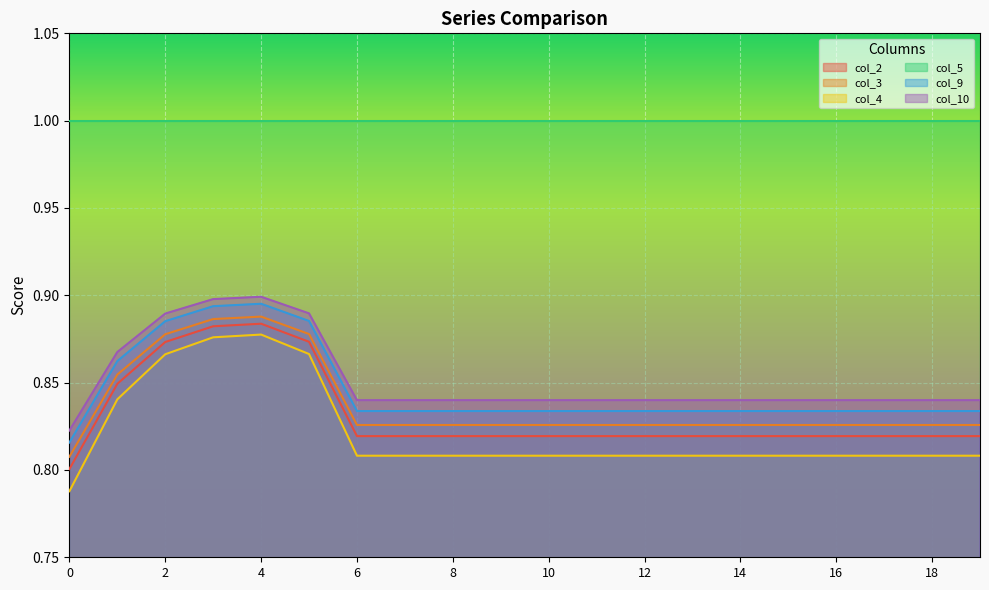

Reading left to right, what are all the values shown in this chart?

col_2: 0.8	0.8	0.9	0.9	0.9	0.9	0.8	0.8	0.8	0.8	0.8	0.8	0.8	0.8	0.8	0.8	0.8	0.8	0.8	0.8
col_3: 0.8	0.9	0.9	0.9	0.9	0.9	0.8	0.8	0.8	0.8	0.8	0.8	0.8	0.8	0.8	0.8	0.8	0.8	0.8	0.8
col_4: 0.8	0.8	0.9	0.9	0.9	0.9	0.8	0.8	0.8	0.8	0.8	0.8	0.8	0.8	0.8	0.8	0.8	0.8	0.8	0.8
col_9: 0.8	0.9	0.9	0.9	0.9	0.9	0.8	0.8	0.8	0.8	0.8	0.8	0.8	0.8	0.8	0.8	0.8	0.8	0.8	0.8
col_10: 0.8	0.9	0.9	0.9	0.9	0.9	0.8	0.8	0.8	0.8	0.8	0.8	0.8	0.8	0.8	0.8	0.8	0.8	0.8	0.8